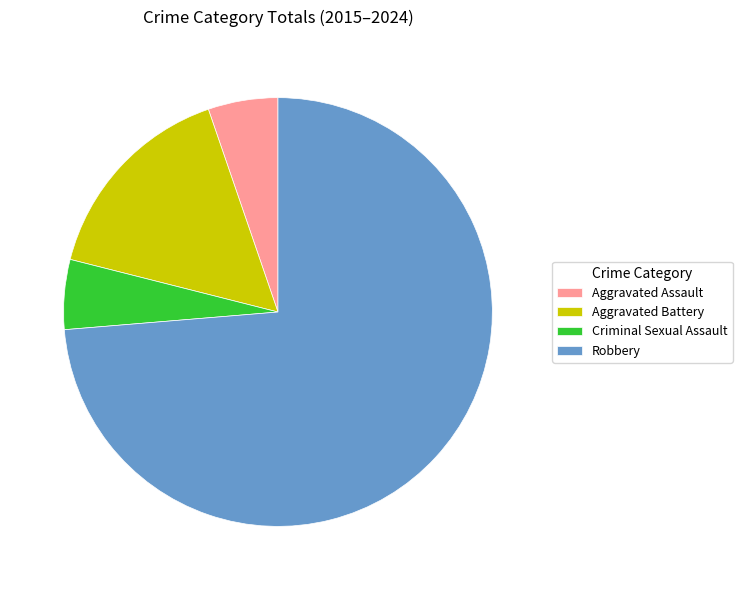

Combined, do Aggravated Battery and Robbery account for over 50%?

Yes